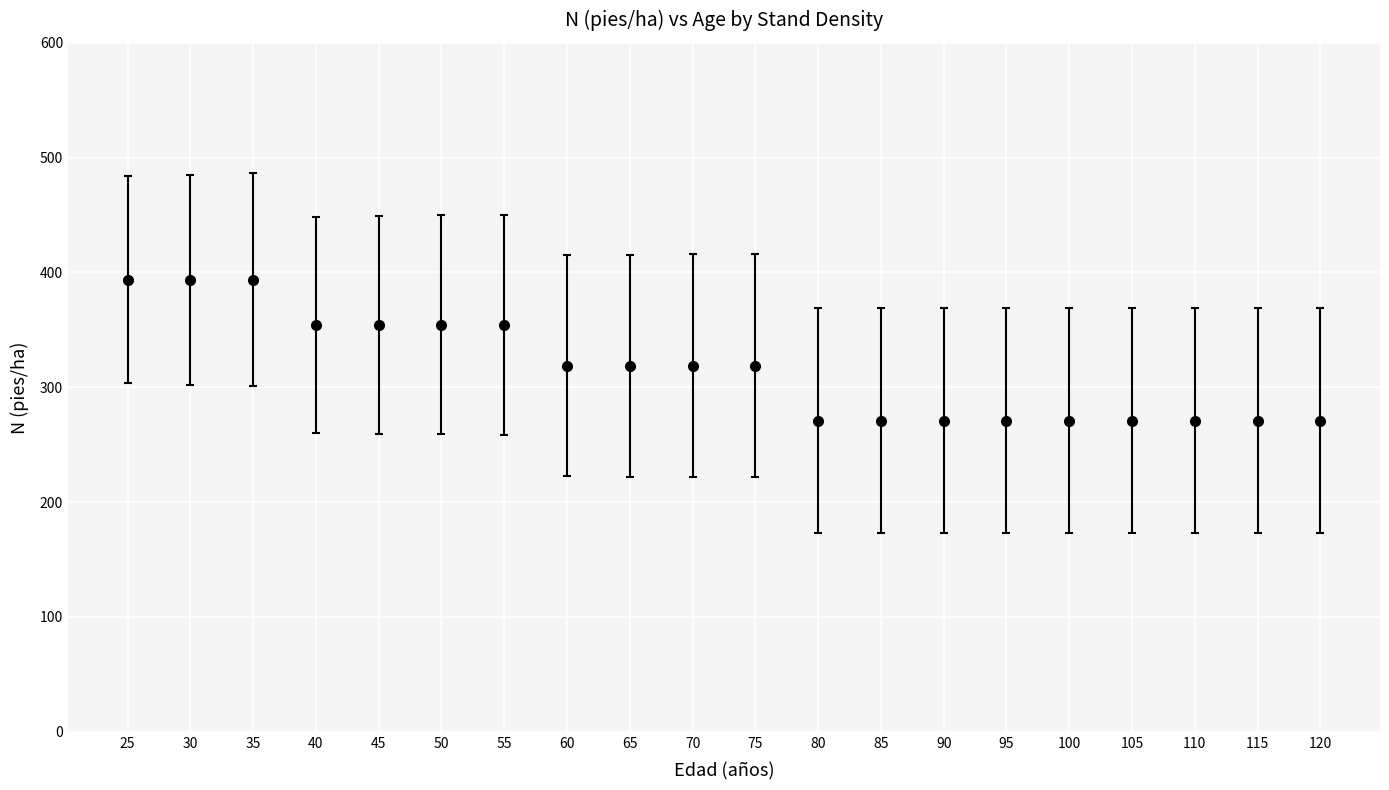

What is the value of the 1st point from the left?

393.7